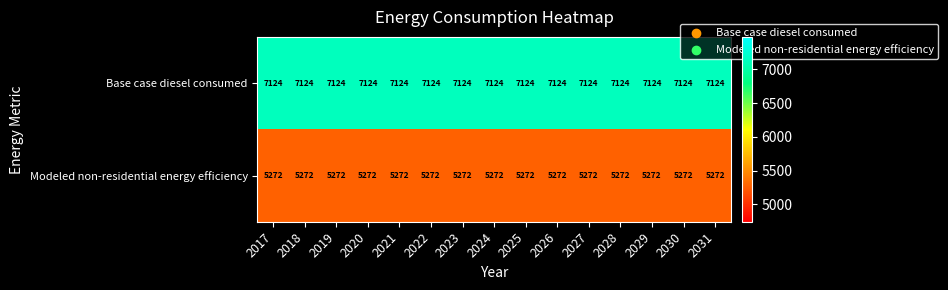

What is the spread (max minus min) of values at 2029?

1852